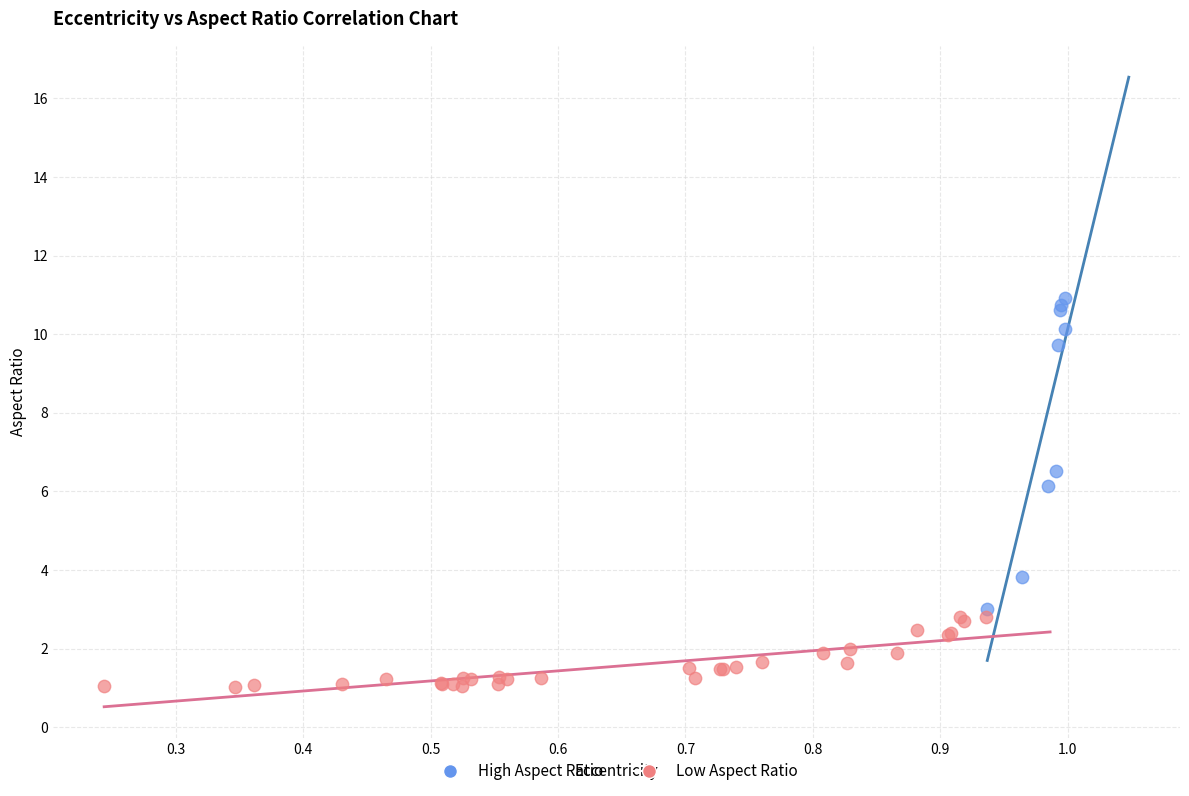

Which series has the largest Y range (max minus min)?

High Aspect Ratio